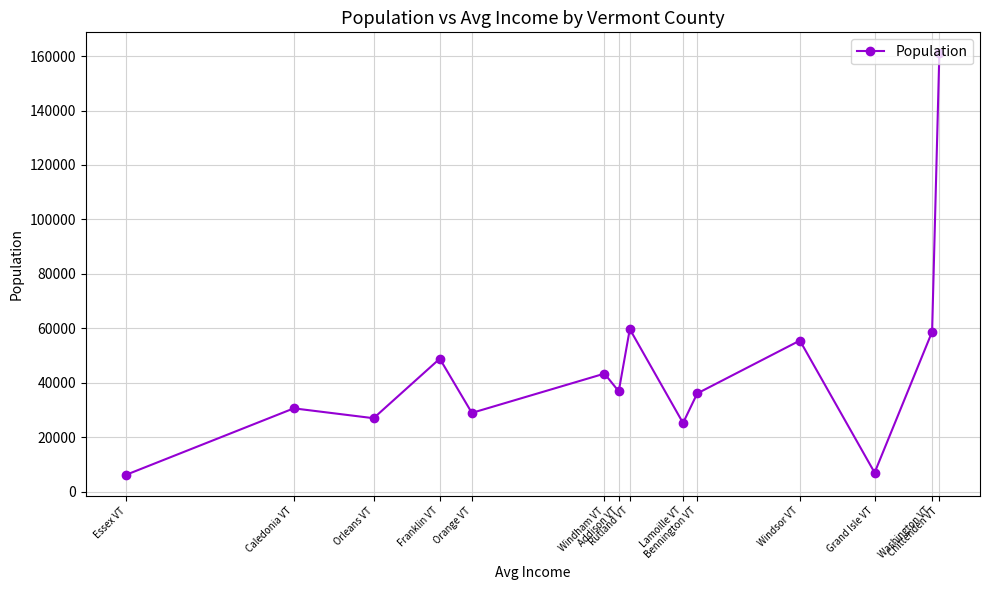

How many interior local valleys (lower than both neighbors) does the data have?

5